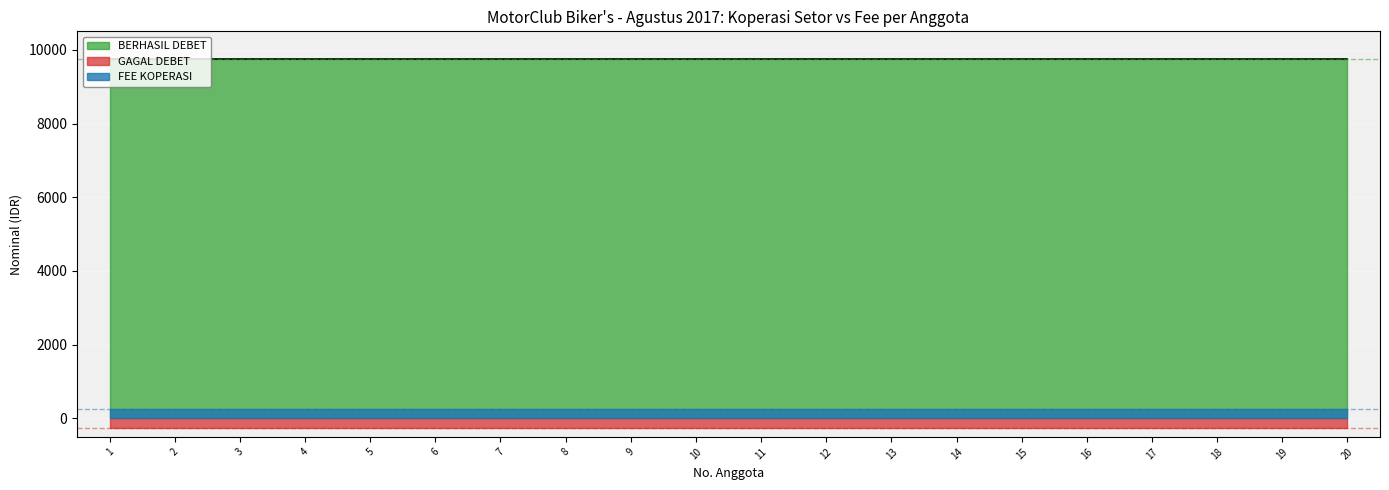

True or false: GAGAL DEBET and FEE KOPERASI cross at least once.

False